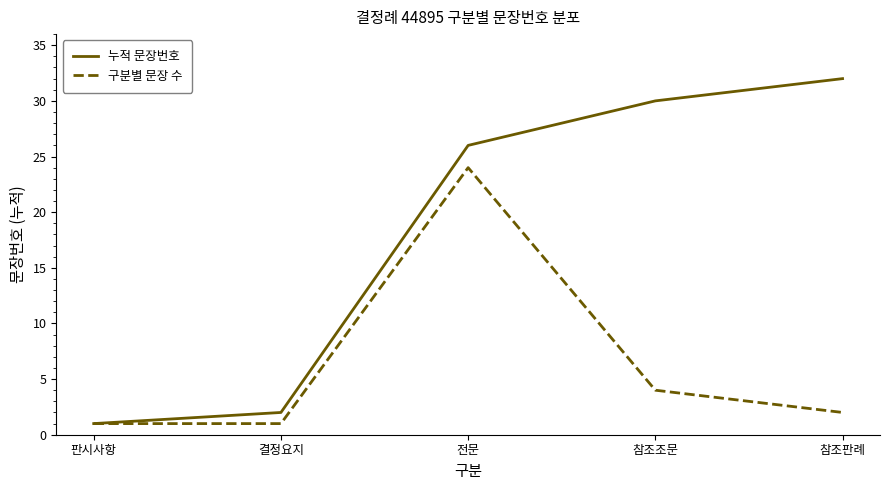

Between 판시사항 and 참조조문, which series saw the biggest shift?

누적 문장번호